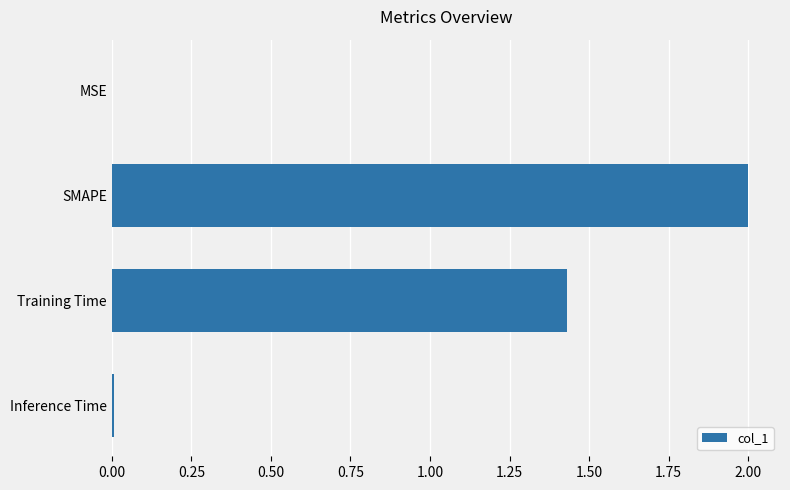

At which label is the value closest to 1?

Training Time